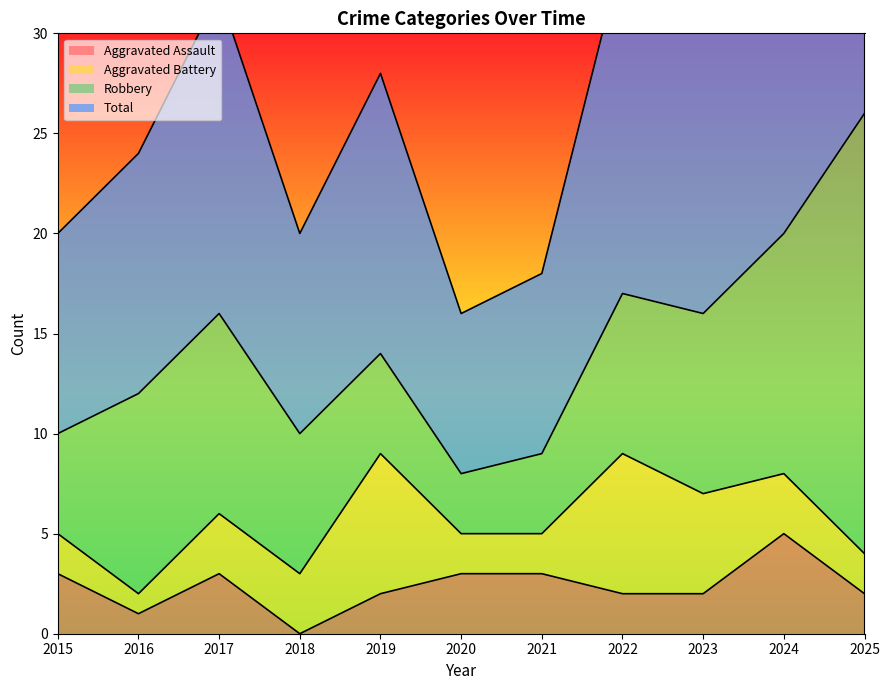

How many data points in Aggravated Assault are above 2?

5